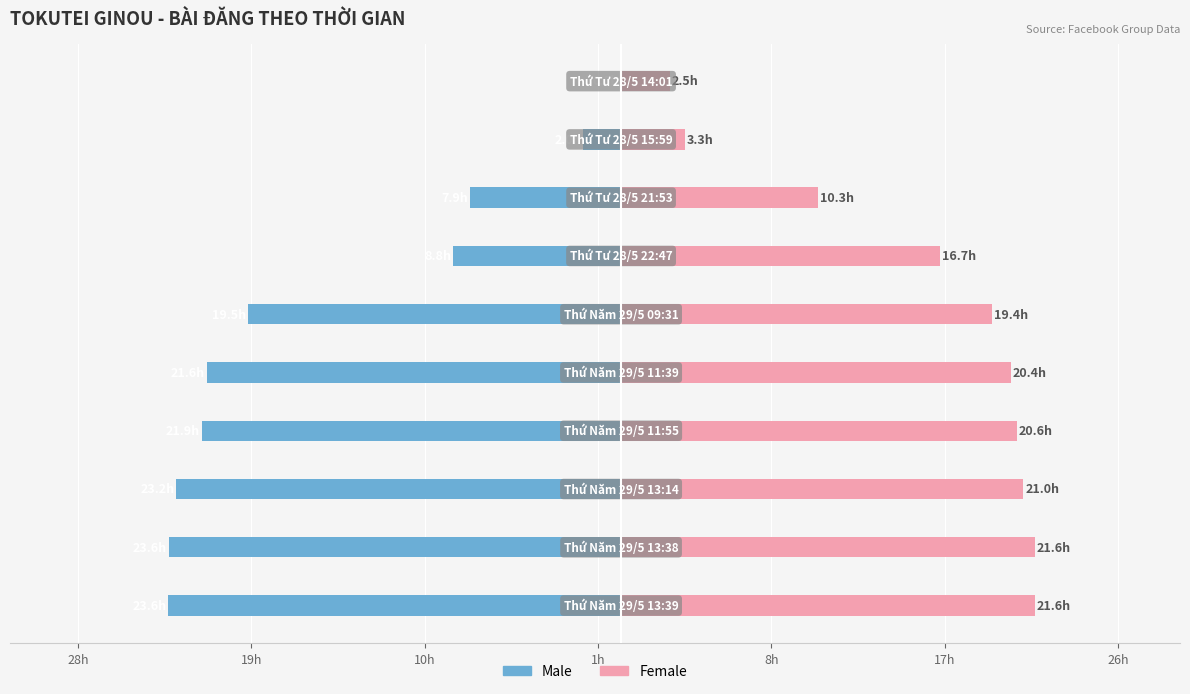

How many data points does each series have?

10